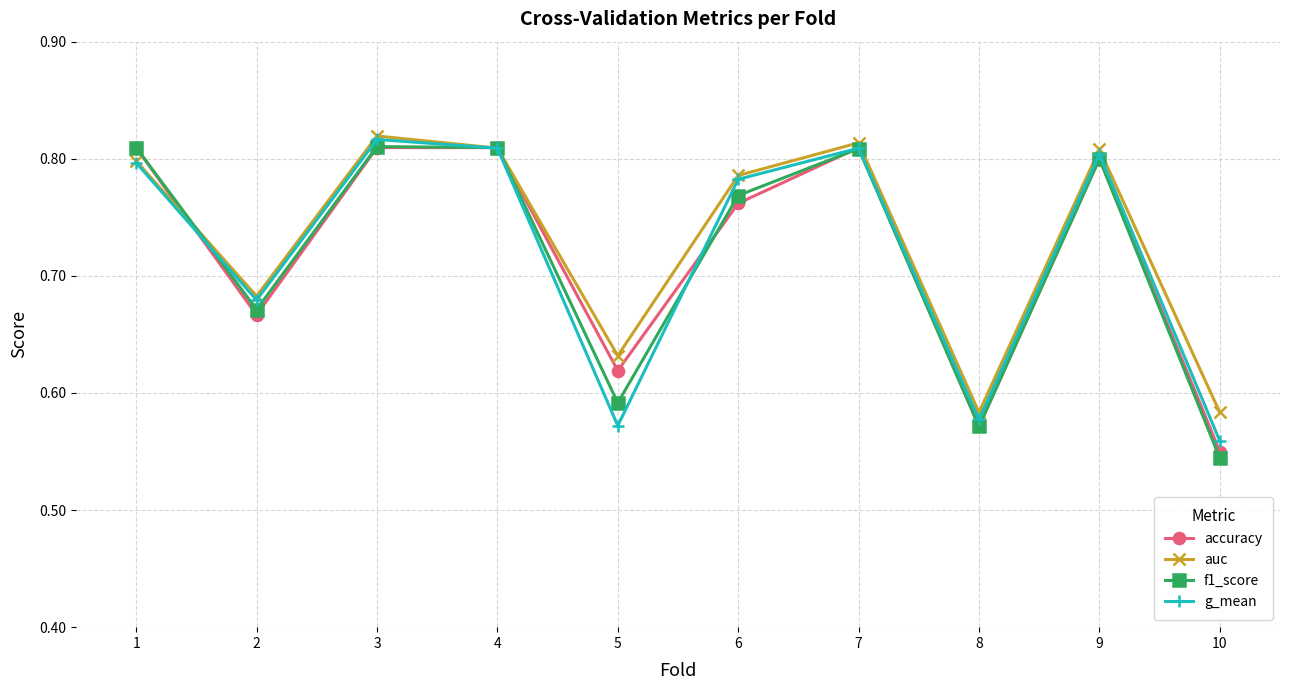

What are all the series names shown in the legend?

accuracy, auc, f1_score, g_mean